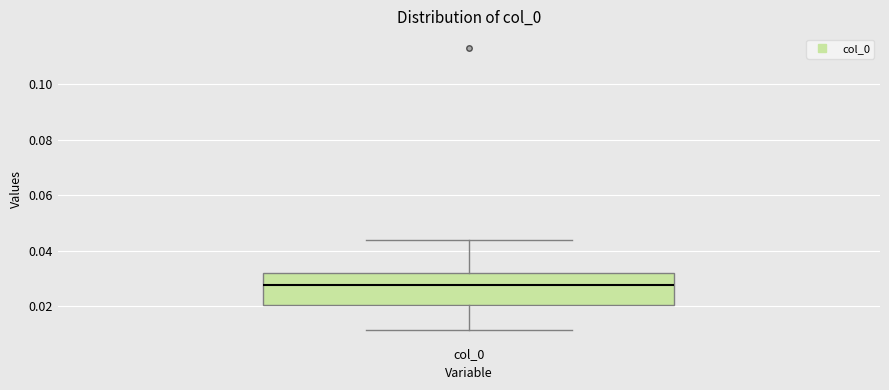

Transcribe this box plot: give where the median line is, the range the box spans, and where the two whiskers end, as read against the y-axis. The values are not printed on the chart, so give them approximately, as read against the axis.

median 0.028, box 0.020 to 0.032, whiskers 0.012 to 0.044